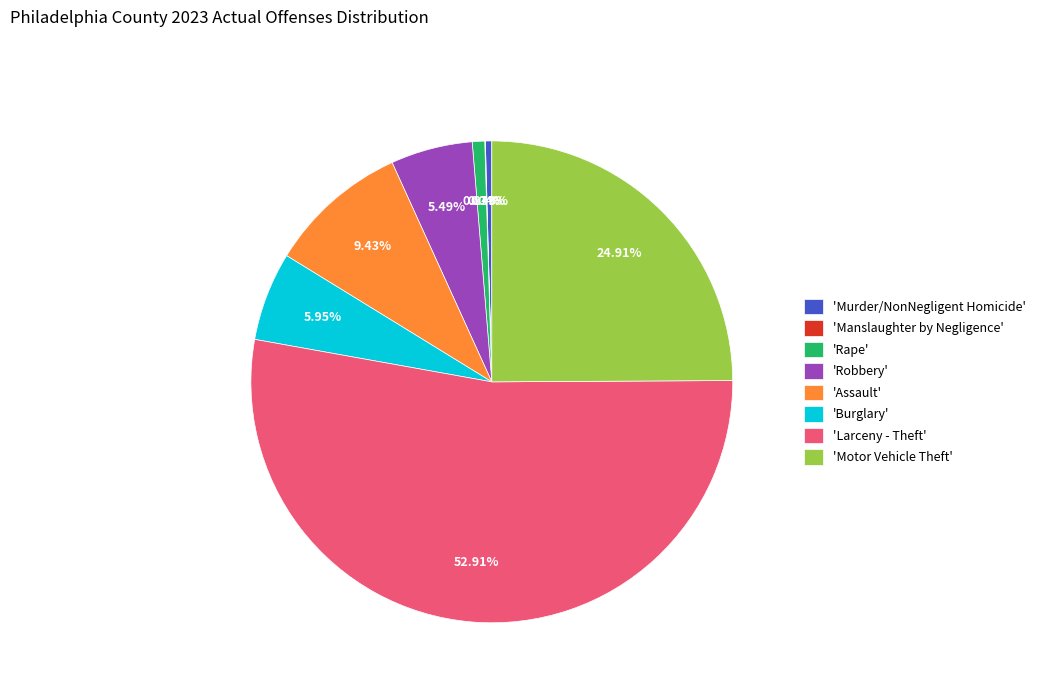

To the nearest percent, what is the average slice percentage?

12%